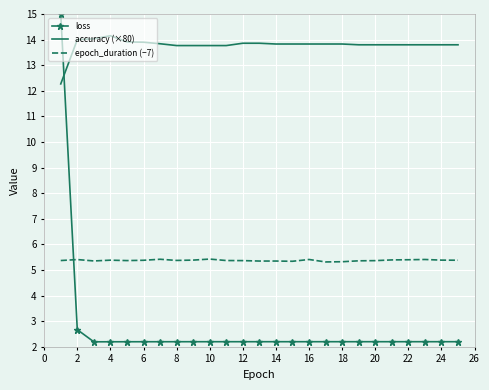

How many intersections are there between epoch_duration (−7) and loss?

1